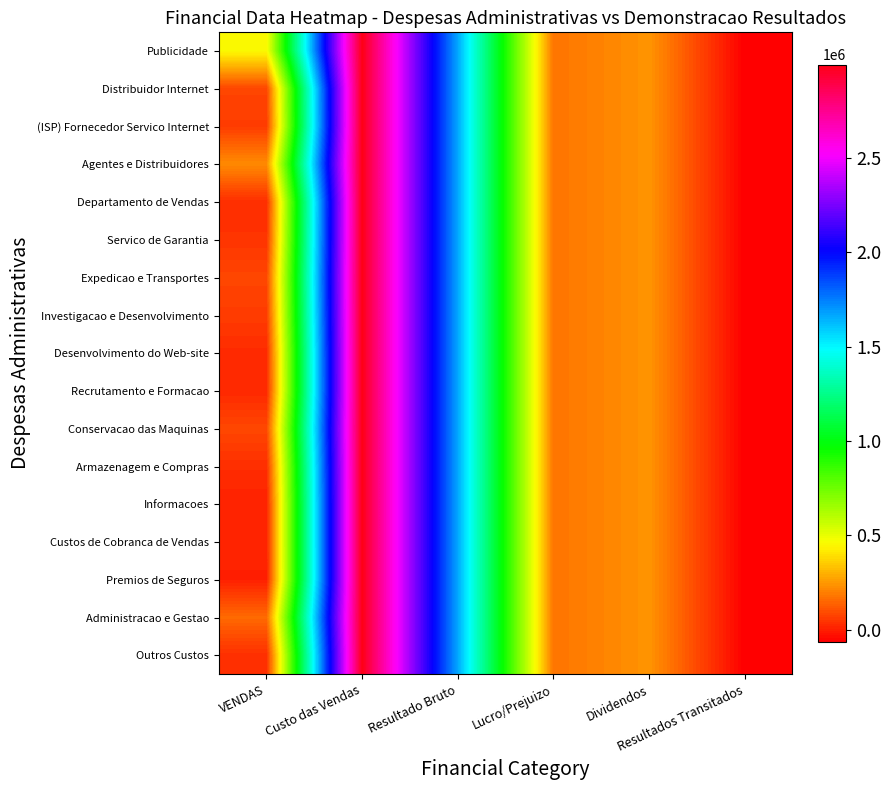

Which series has the largest total across all categories?

Publicidade